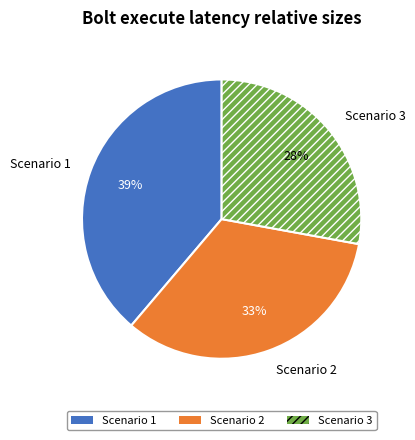

To the nearest percent, what is the difference between the Scenario 2 and Scenario 3 slice percentages?

5%